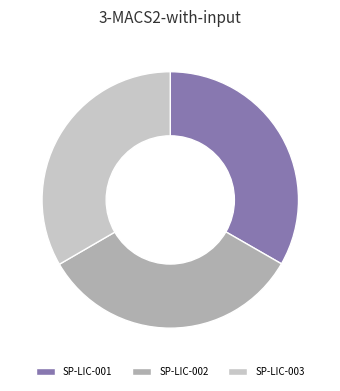

Does SP-LIC-003 account for over 50% of the chart?

No